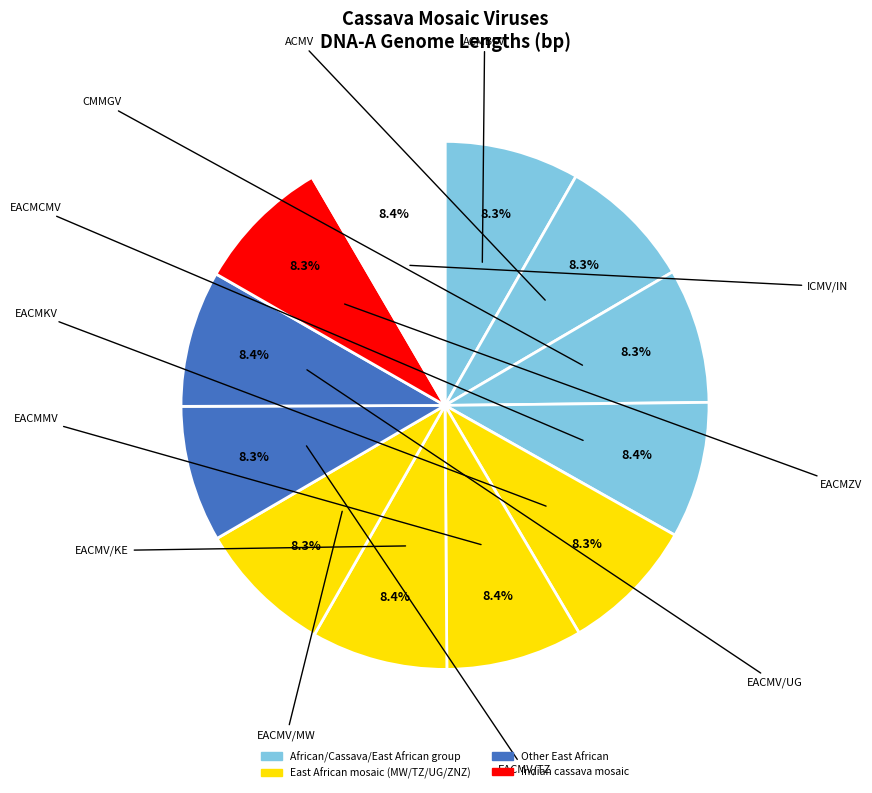

To the nearest percent, what is the average slice percentage?

8%